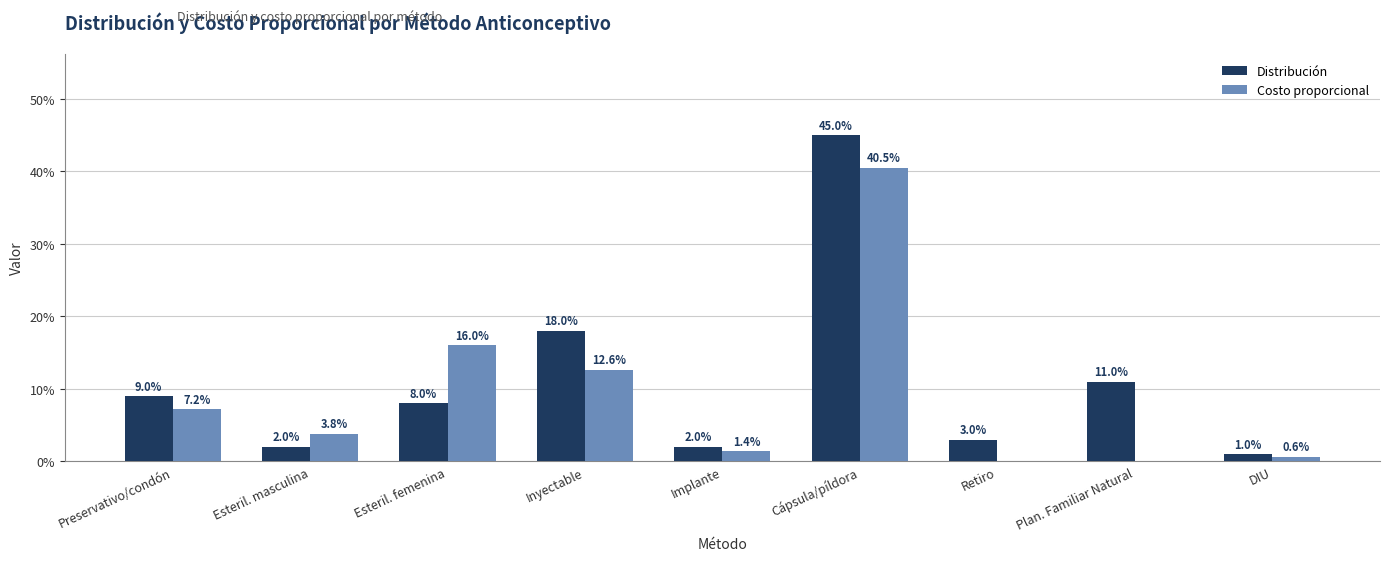

What are all the series names shown in the legend?

Distribución, Costo proporcional